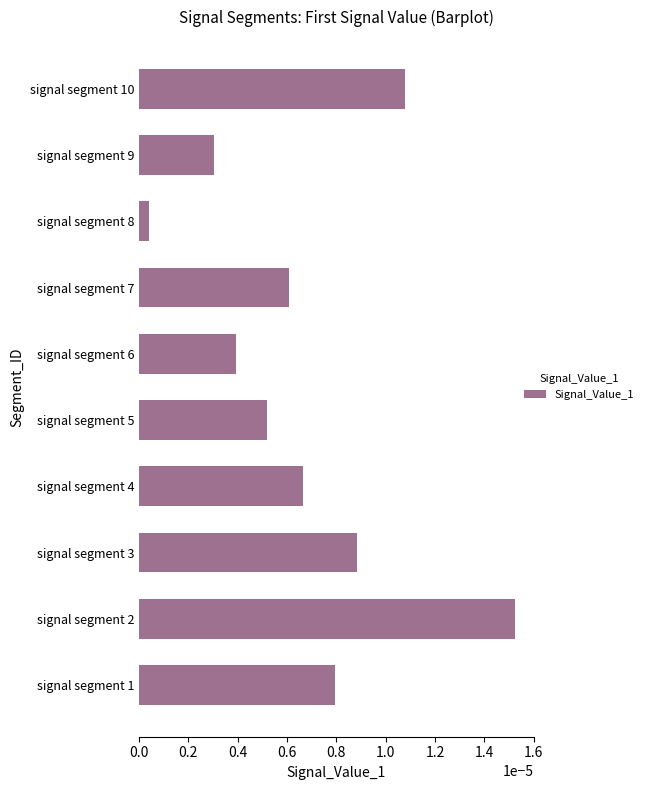

How many data points does each series have?

10